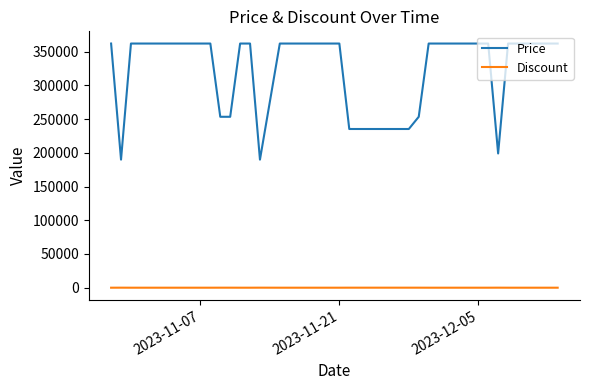

Rank the series by their average value, from highest to lowest.

Price, Discount